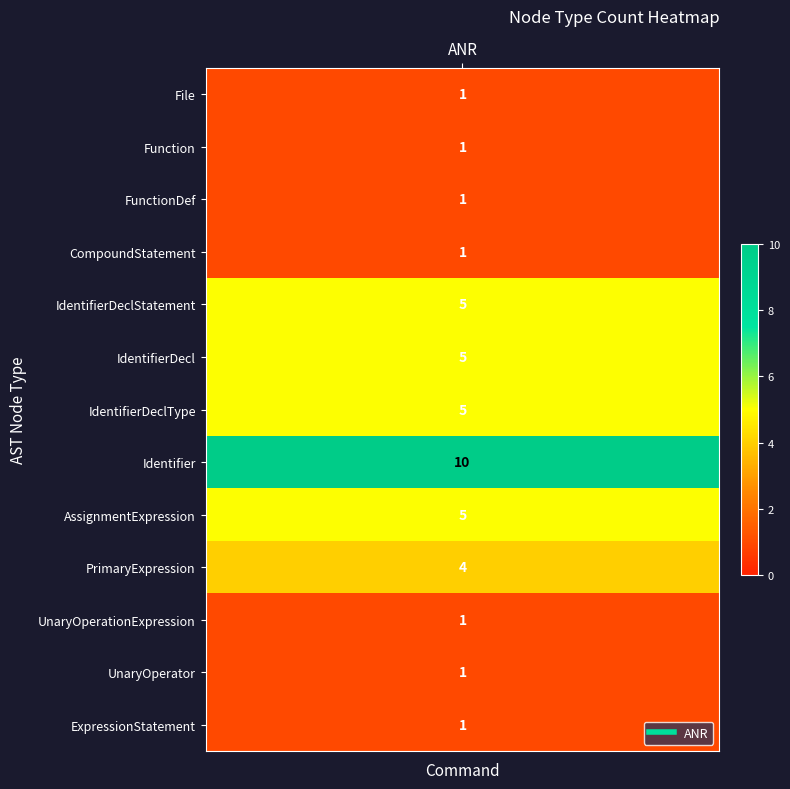

List the labels in order of value, smallest first.

File, Function, FunctionDef, CompoundStatement, UnaryOperationExpression, UnaryOperator, ExpressionStatement, PrimaryExpression, IdentifierDeclStatement, IdentifierDecl, IdentifierDeclType, AssignmentExpression, Identifier